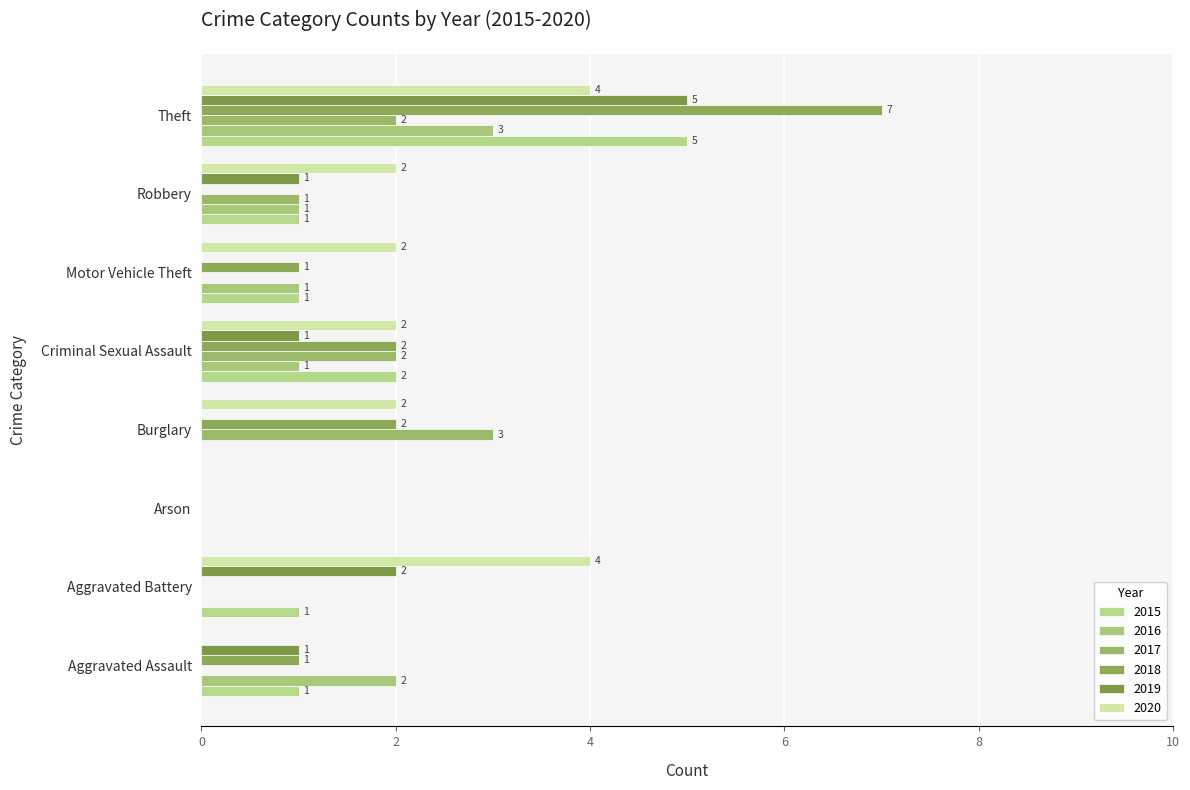

Between Criminal Sexual Assault and Burglary, which is larger?

Criminal Sexual Assault